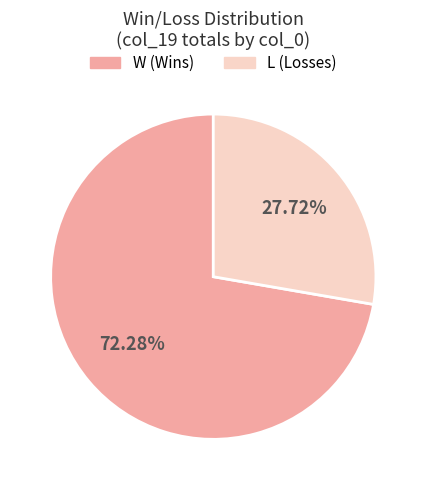

Between L and W, which is larger?

W